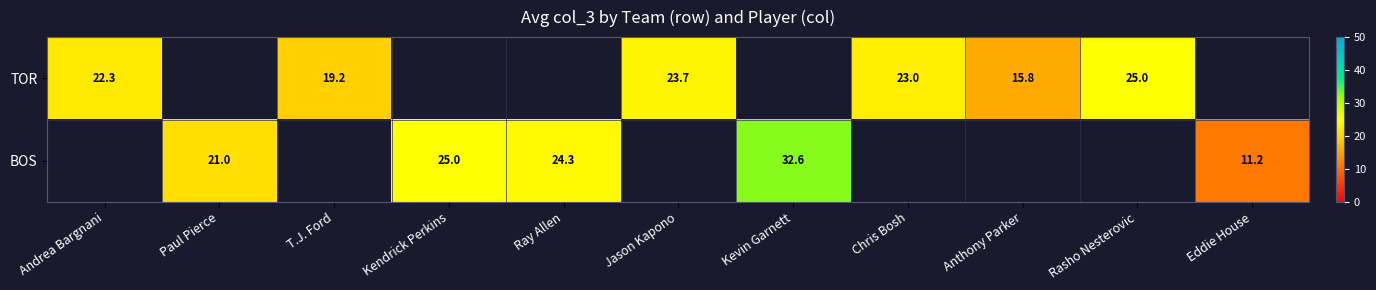

What value does the TOR series have at Rasho Nesterovic?

25.0